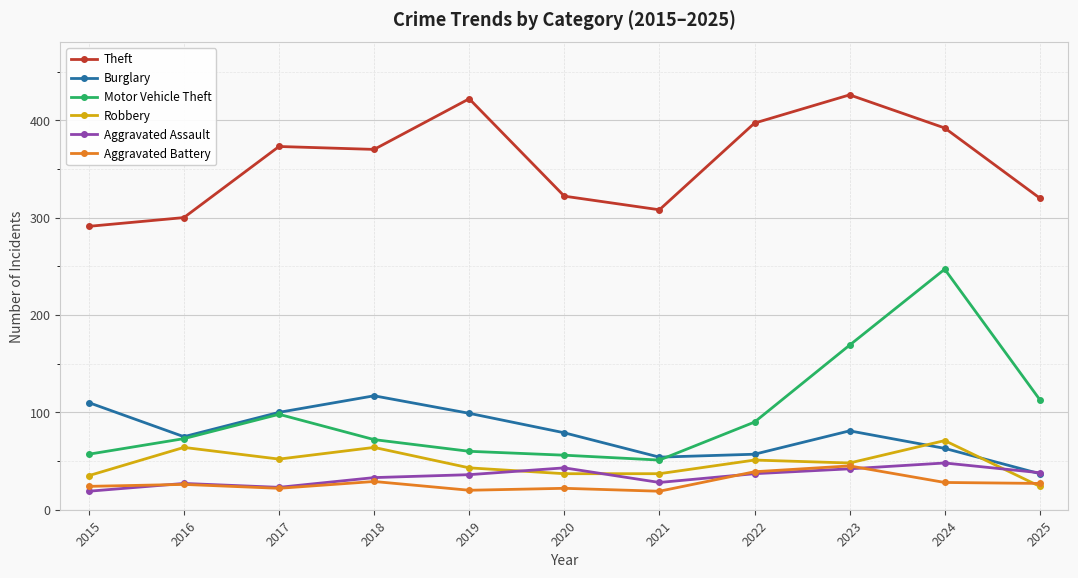

What is the difference between the highest and lowest values at 2016?

274